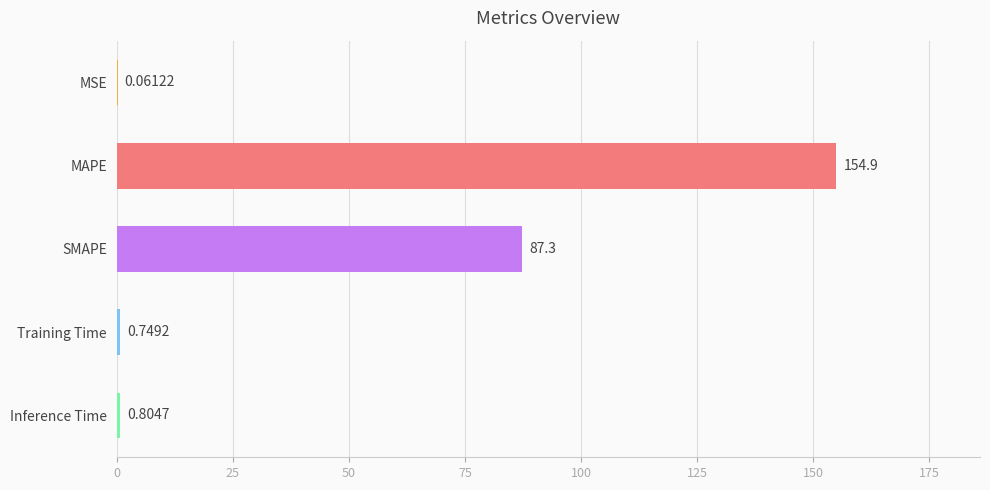

What is the change in value from Training Time to Inference Time?

+0.1